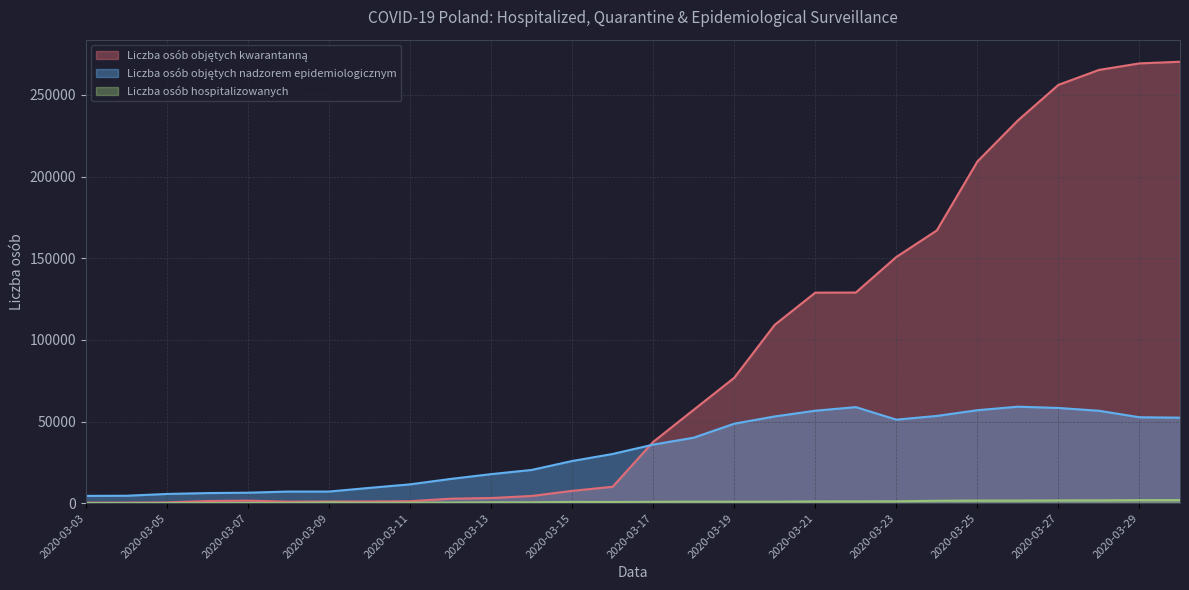

What is the maximum value shown in the chart?

270314